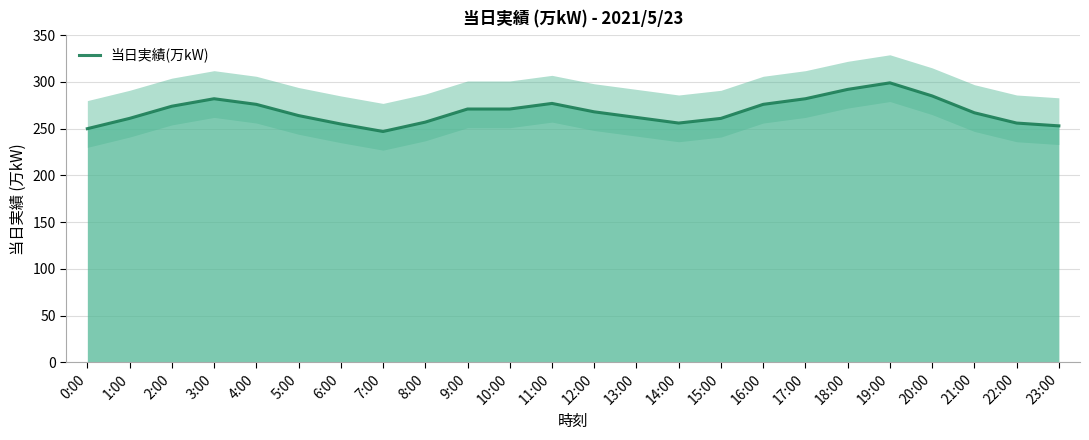

What position from the right is 14:00?

10